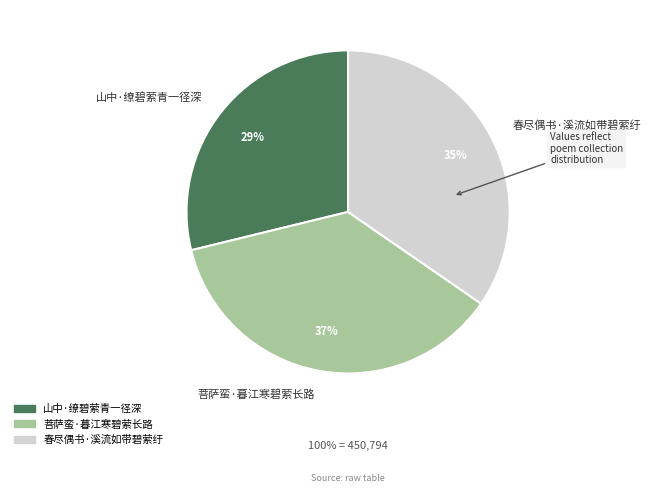

To the nearest percent, what portion does 菩萨蛮·暮江寒碧萦长路 represent?

37%